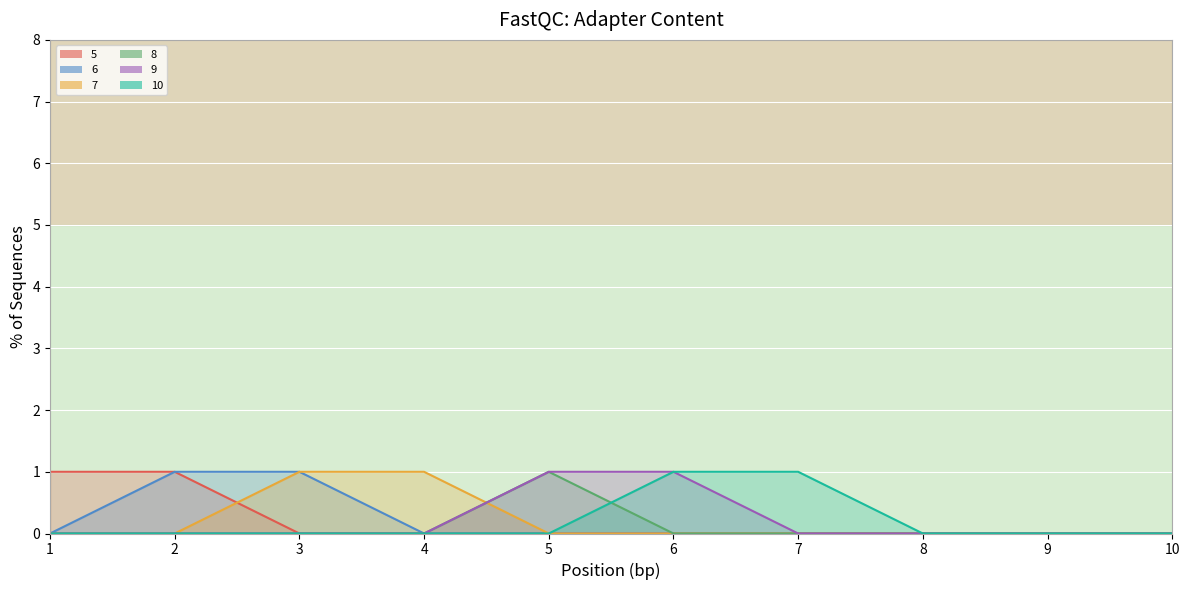

What is the sum of all 7 values?

2